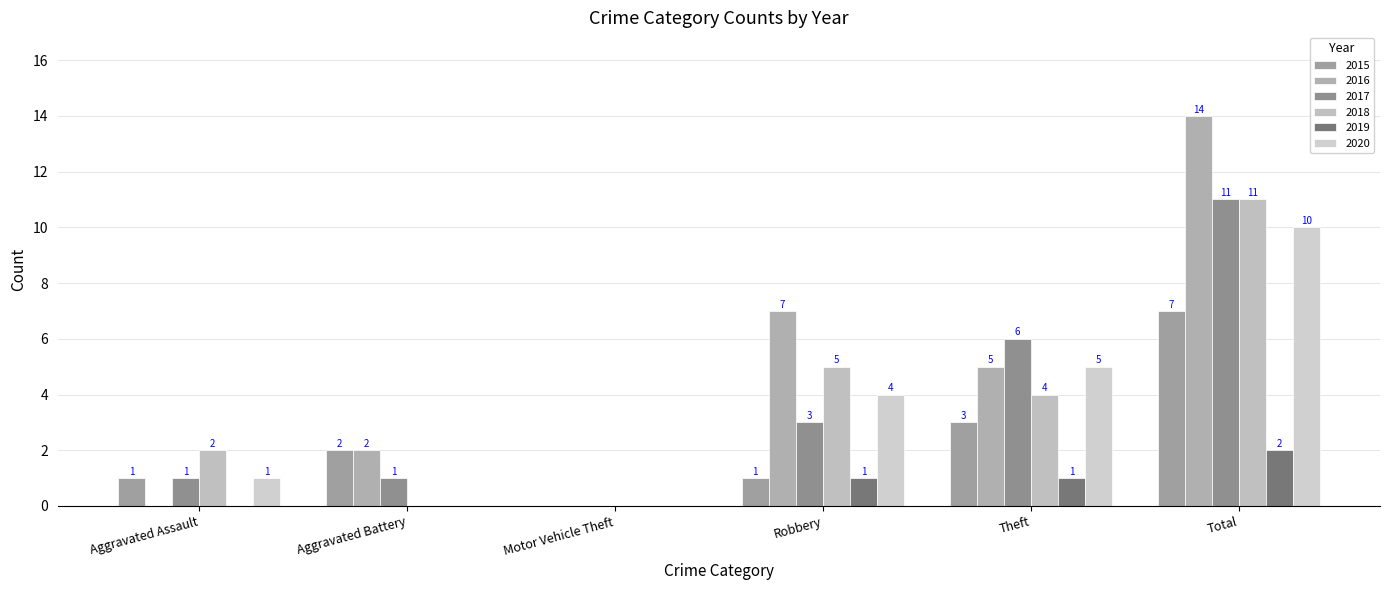

How many values in 2015 are above zero?

5